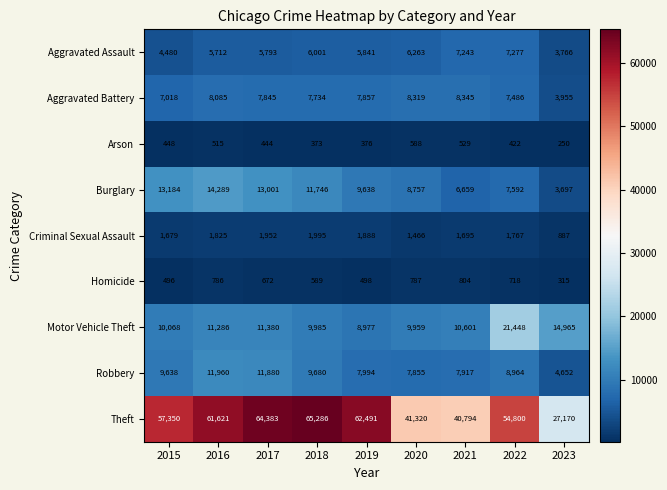

Which label corresponds to the smallest value in the chart?

2023